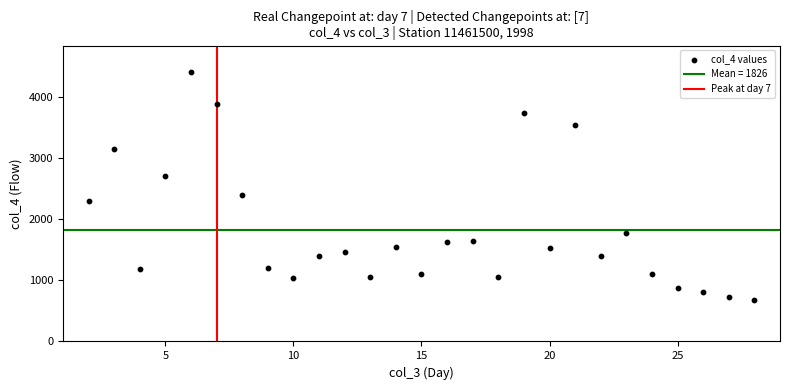

What is the range of X values (max minus min)?

26